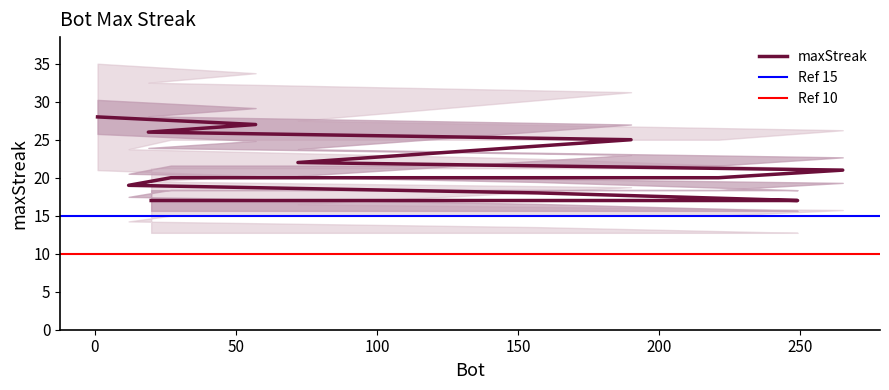

What is the label of the 13th point from the right?

127